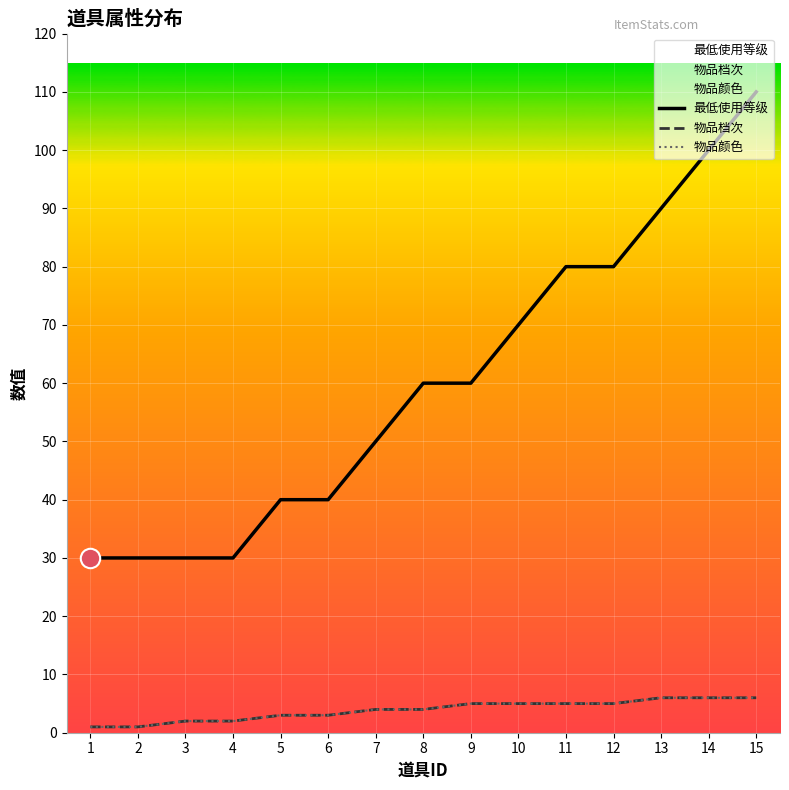

True or false: 物品档次 has more than 0 points higher than both neighbors.

False